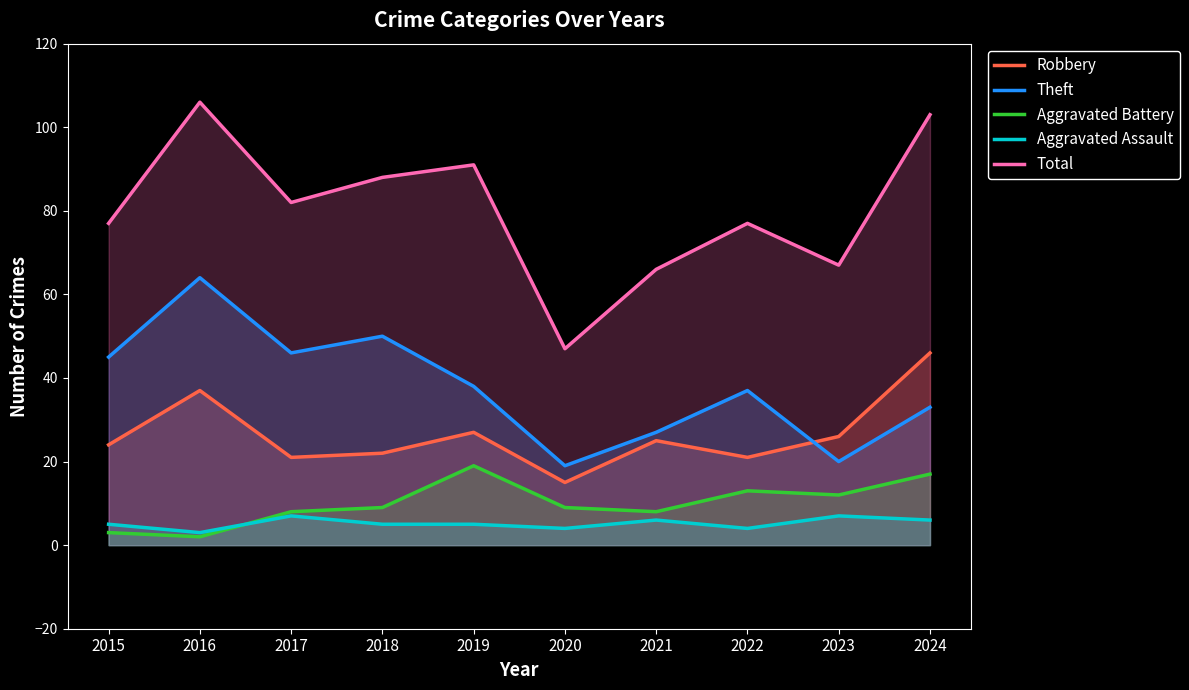

The Aggravated Assault series shows 2 at 2021. True or false?

False